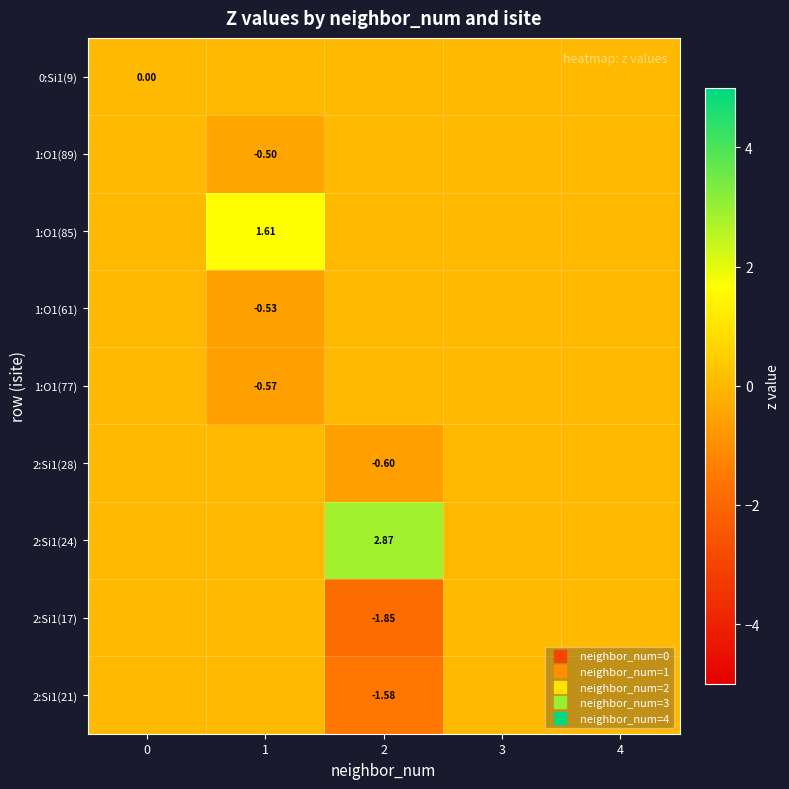

Which series has the largest total across all categories?

2:Si1(24)